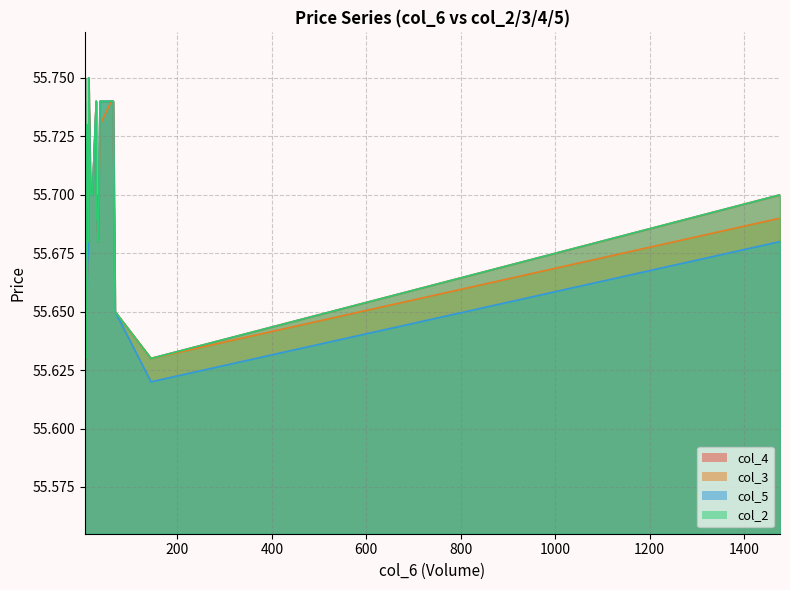

What is the smallest value displayed?

55.6